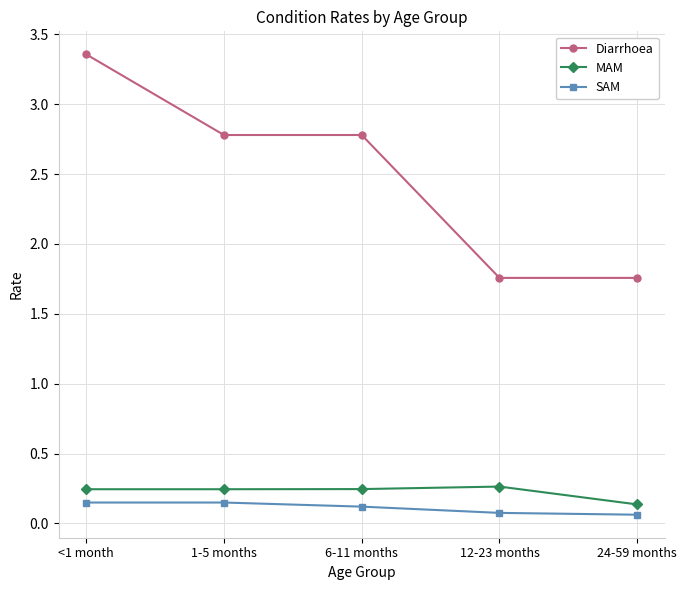

True or false: Diarrhoea has a value of 5.8 at <1 month.

False